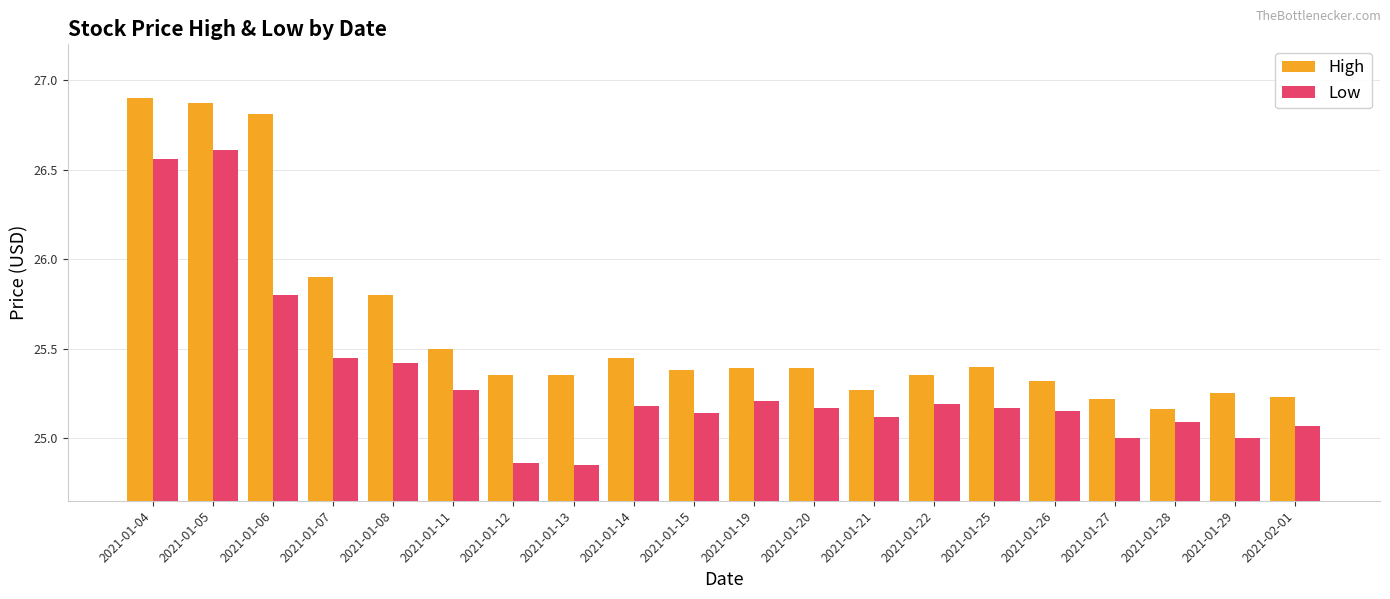

Rank the series by their average value, from lowest to highest.

Low, High